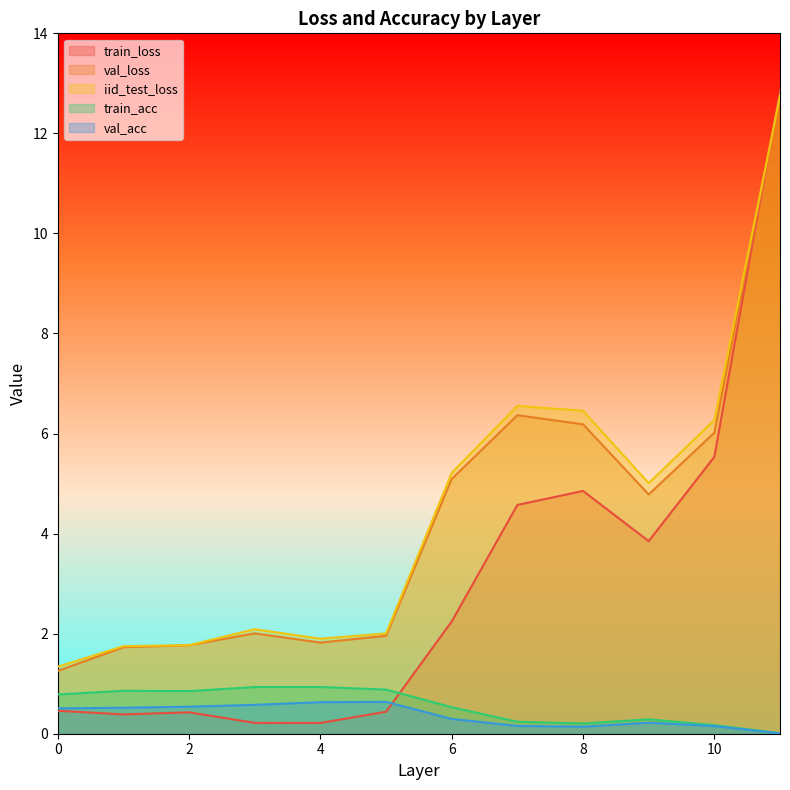

How many times do iid_test_loss and val_loss cross each other?

1